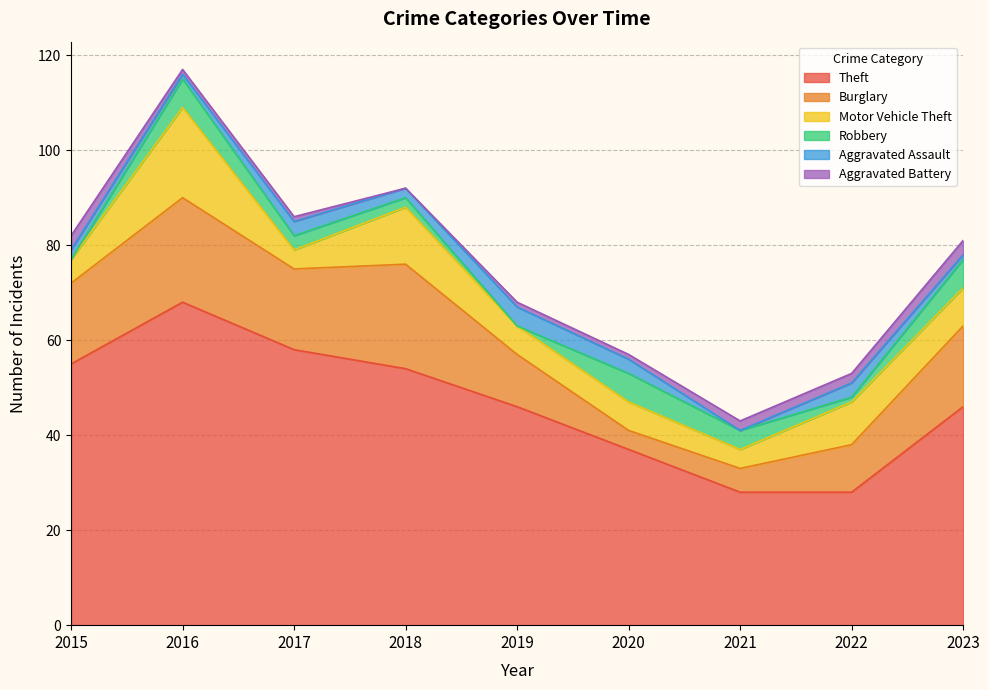

How many data points in Aggravated Assault are above 2?

4